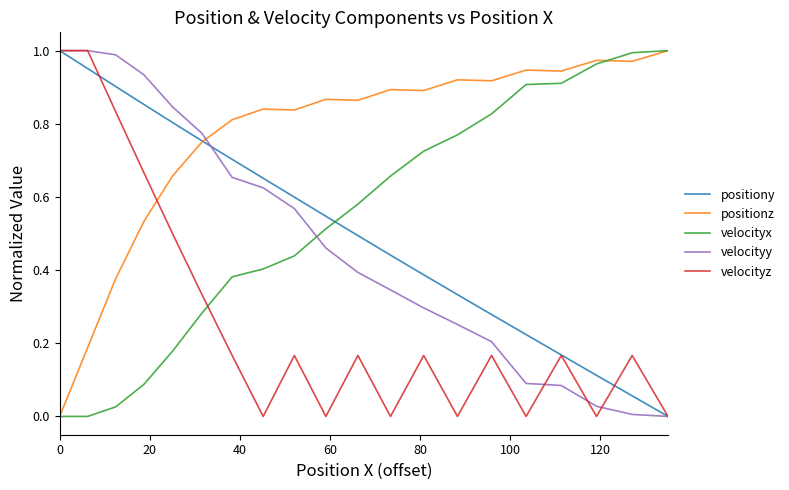

Which series has the largest total across all categories?

positionz